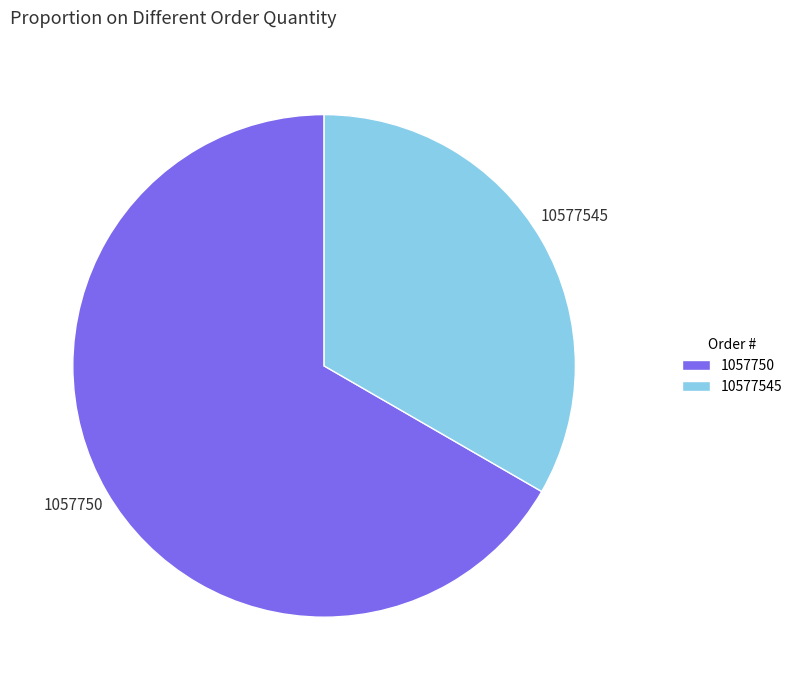

Which has a higher value, 1057750 or 10577545?

1057750